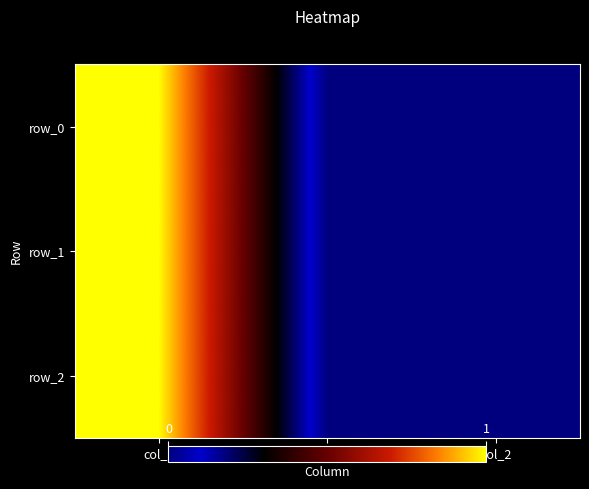

What is the sum of the row_1 values at col_0 and col_1?

1